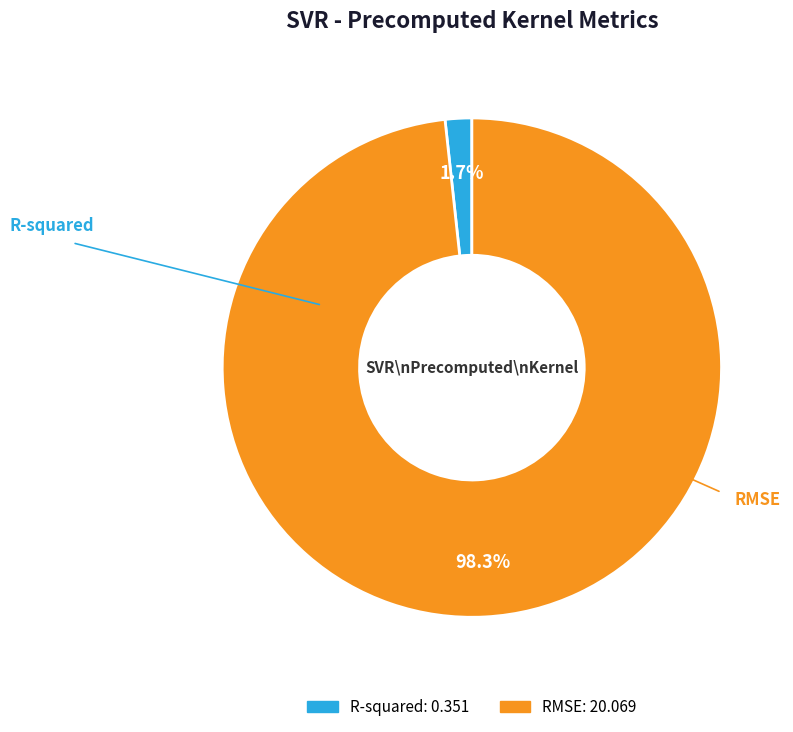

Rank the categories by value from lowest to highest.

R-squared, RMSE